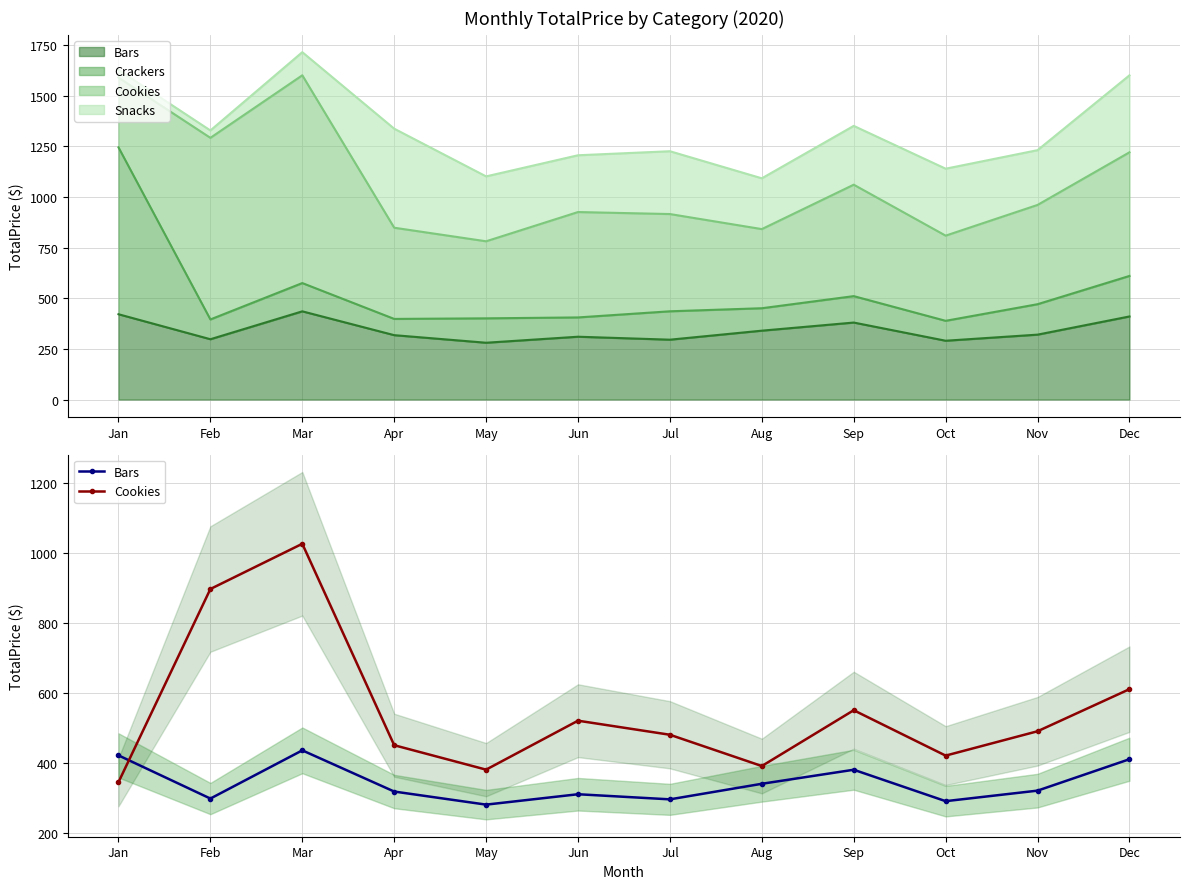

True or false: Bars has more than 2 points higher than both neighbors.

True